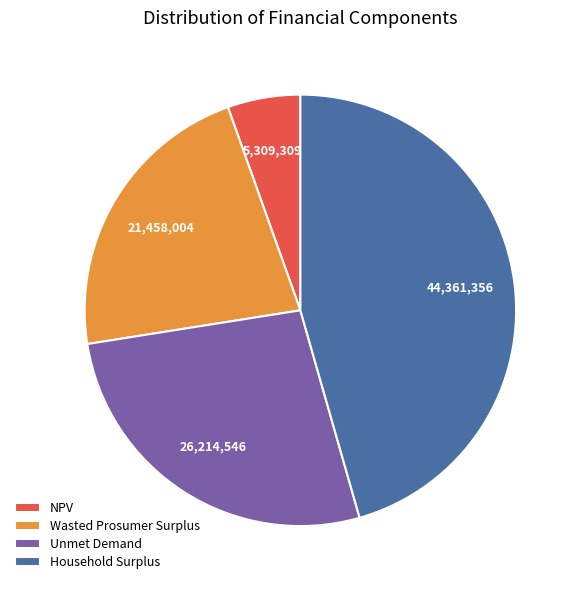

Approximately how many times larger is the value at Household Surplus compared to Wasted Prosumer Surplus?

2.1